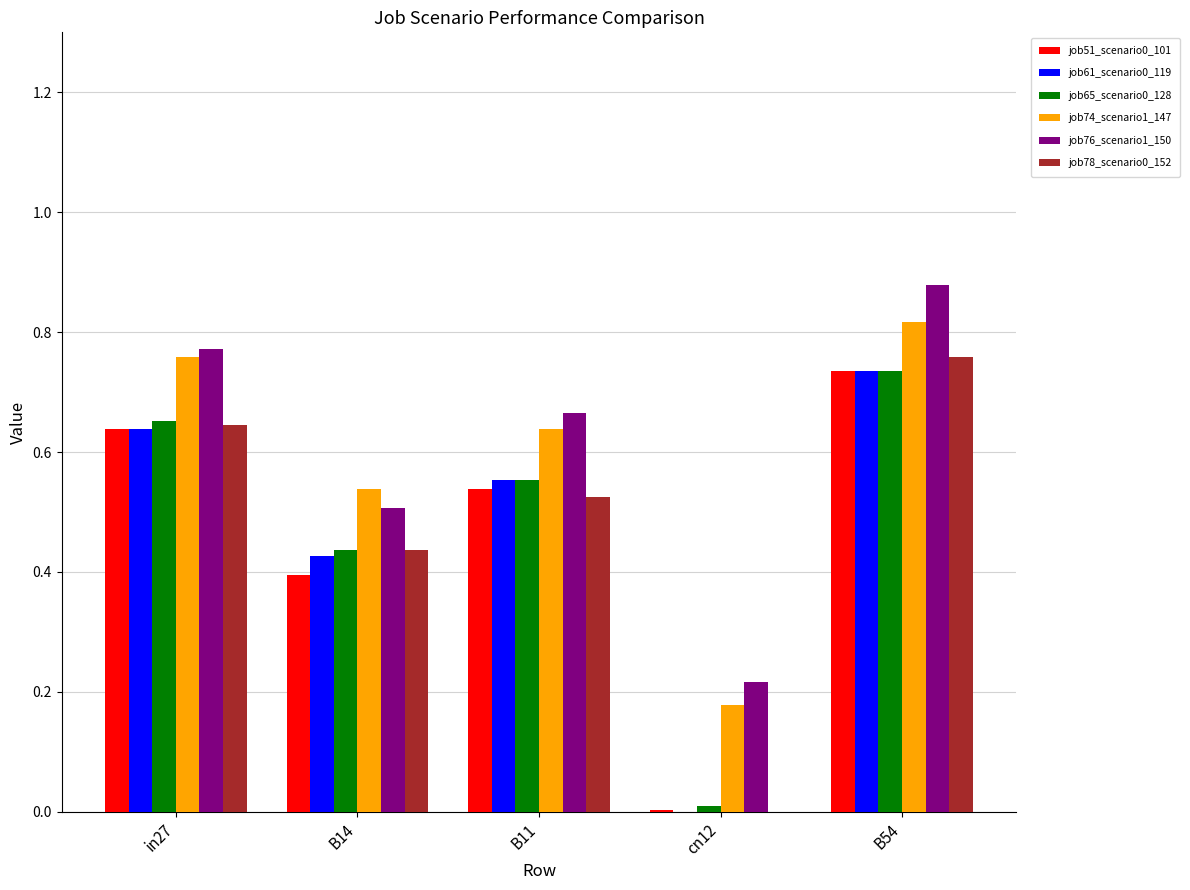

Is it true that job65_scenario0_128 equals 0.0 at cn12?

True